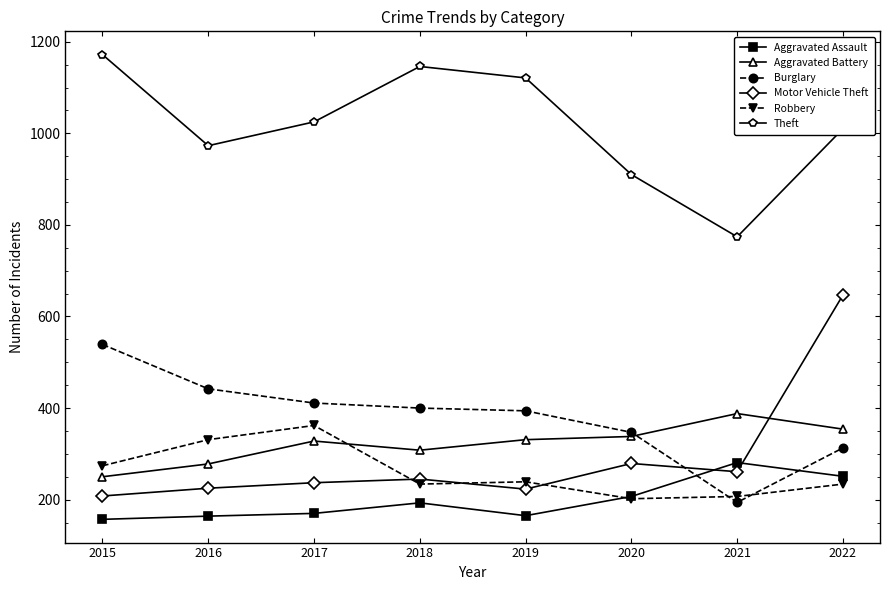

Is it true that Aggravated Assault equals 269 at 2015?

False